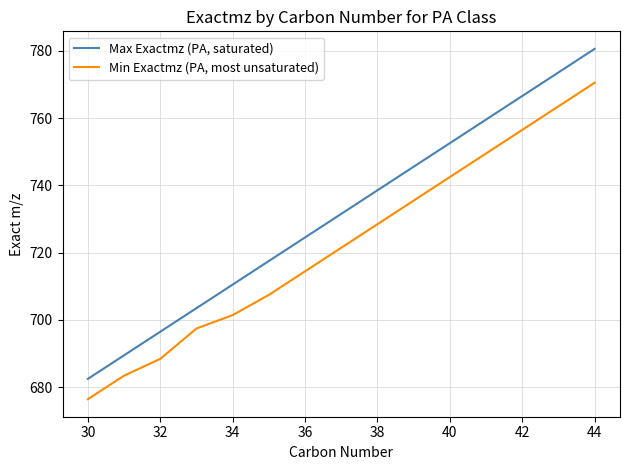

Reading left to right, transcribe all the data shown in this chart.

Max Exactmz (PA, saturated): 682.5	689.5	696.5	703.5	710.5	717.5	724.5	731.6	738.6	745.6	752.6	759.6	766.6	773.6	780.6
Min Exactmz (PA, most unsaturated): 676.5	683.5	688.5	697.5	701.5	707.5	714.5	721.5	728.5	735.5	742.5	749.5	756.5	763.5	770.5